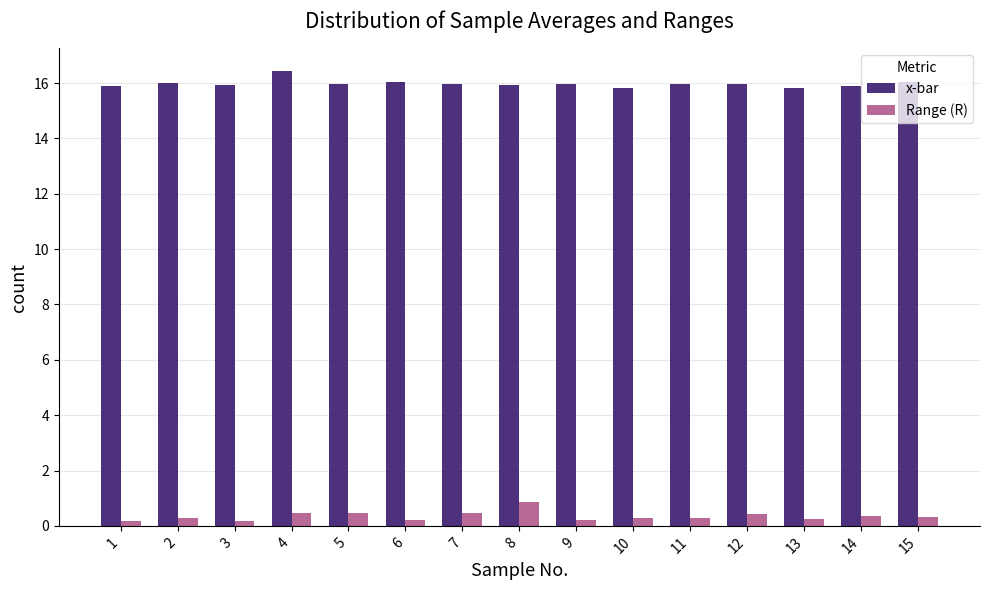

At how many categories does at least one series exceed 5?

15